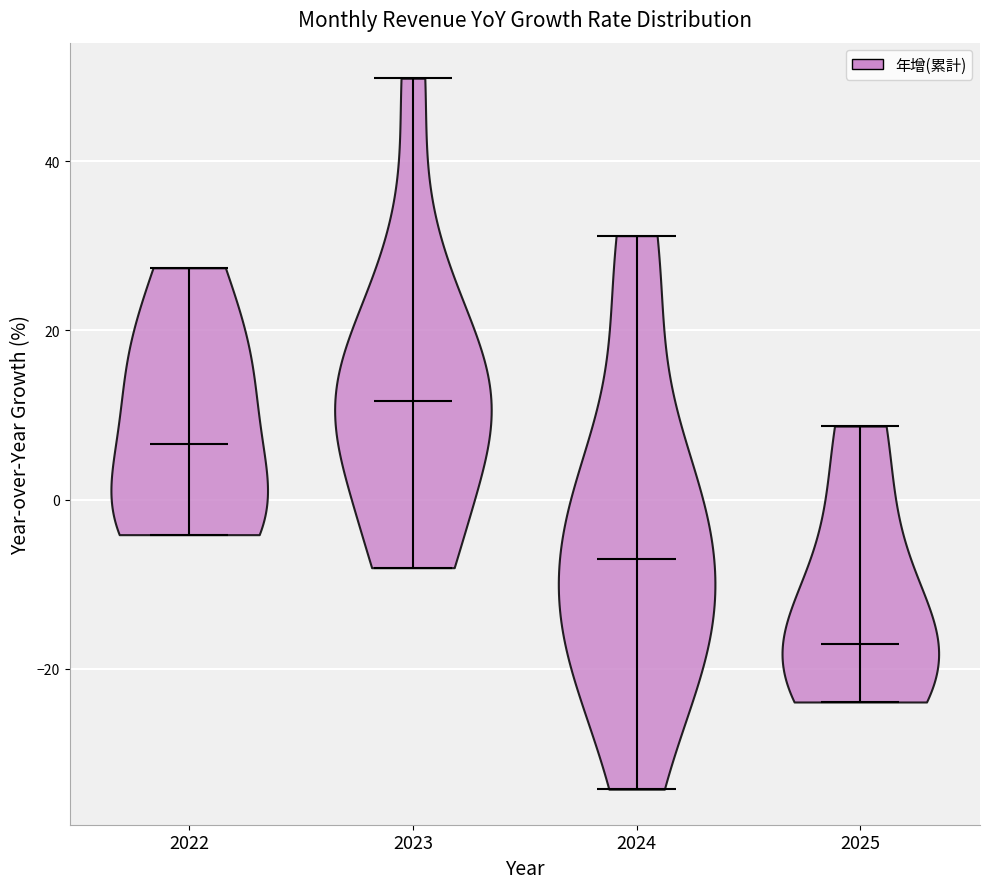

Reading left to right, read every violin against the y-axis: where its median line is, and the lowest and highest points it reaches. The values are not printed on the chart, so give them approximately, as read against the axis.

2022: median line 6, lowest point -4, highest point 28
2023: median line 12, lowest point -8, highest point 50
2024: median line -8, lowest point -34, highest point 32
2025: median line -18, lowest point -24, highest point 8